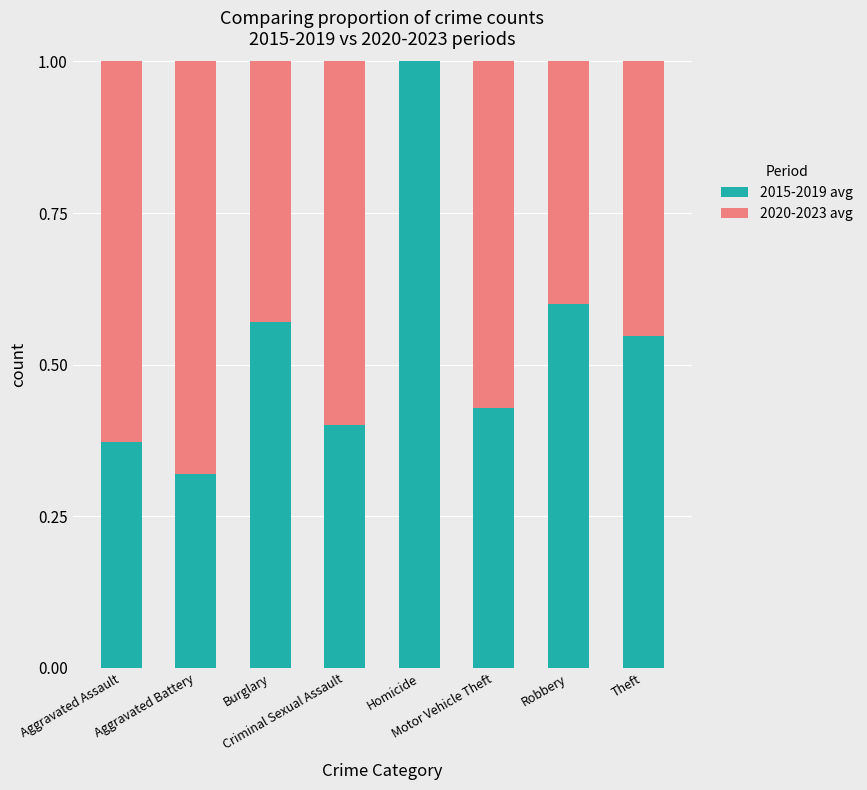

What is the sum of all 2015-2019 avg values?

4.2